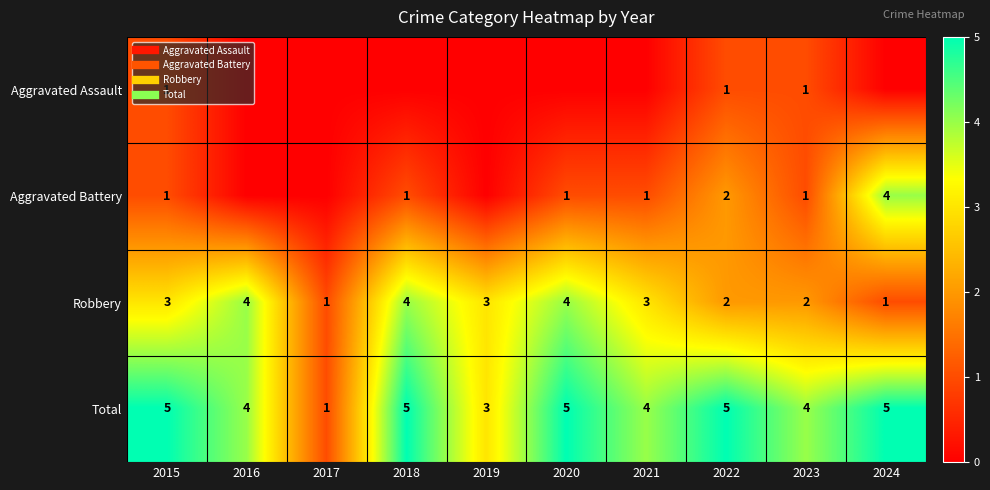

What is the difference between the maximum and minimum values in the Aggravated Assault series?

1